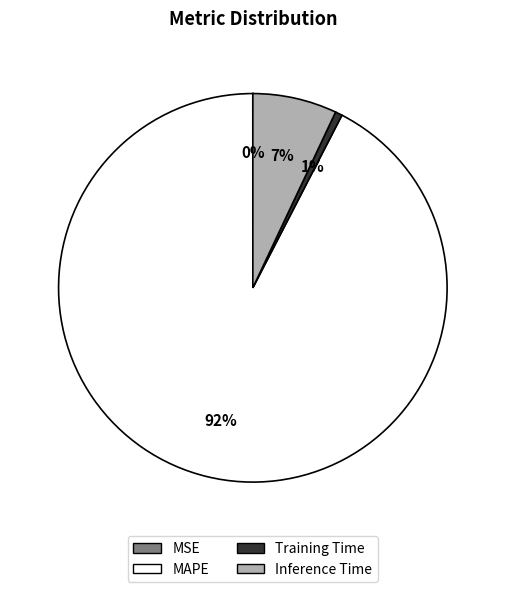

To the nearest percent, what percentage of the pie is Training Time?

1%